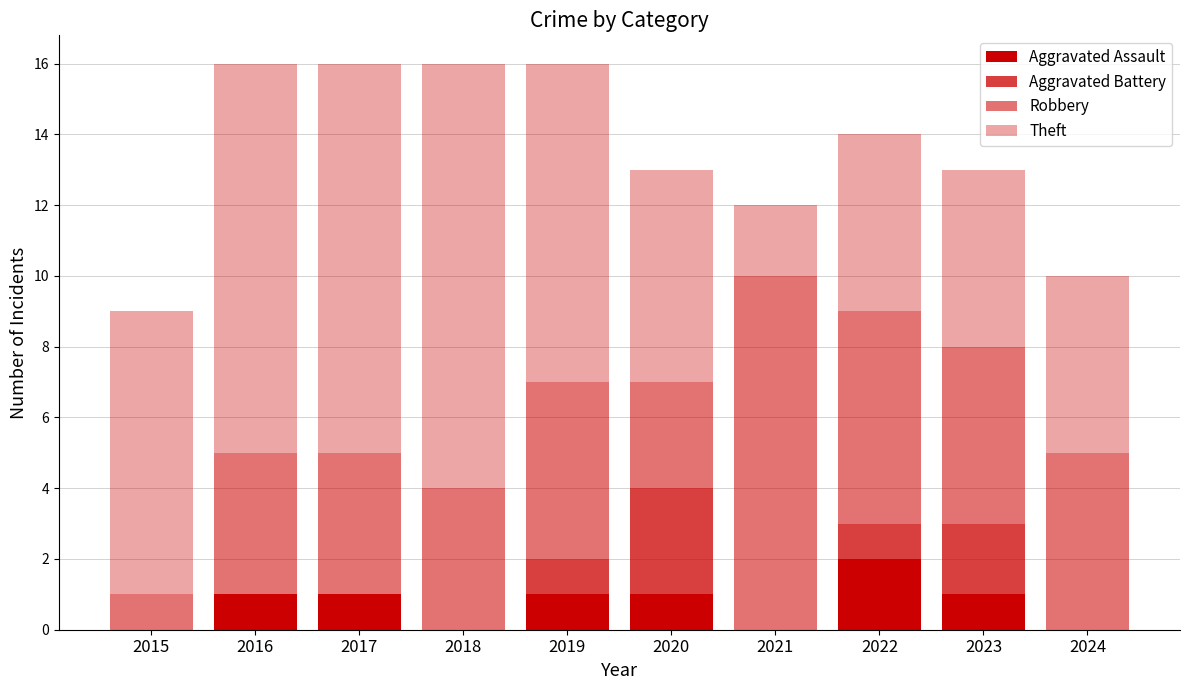

How many series are shown in this chart?

4